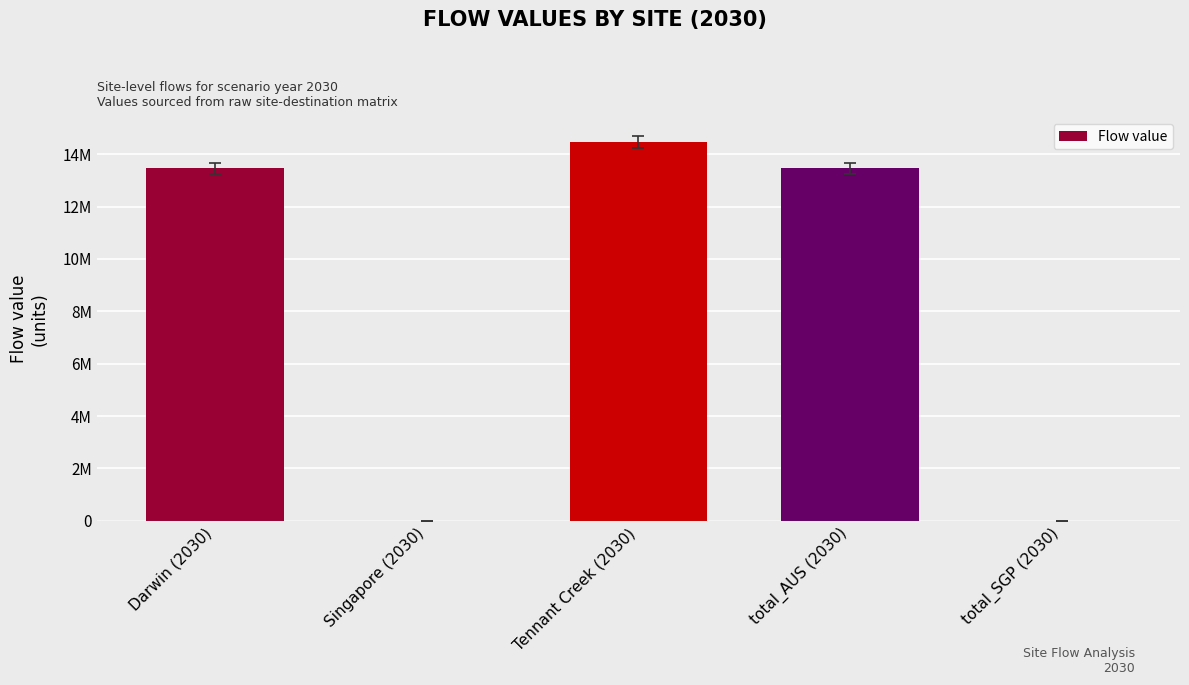

Rank the categories by value from highest to lowest.

Tennant Creek (2030), Darwin (2030), total_AUS (2030), Singapore (2030), total_SGP (2030)